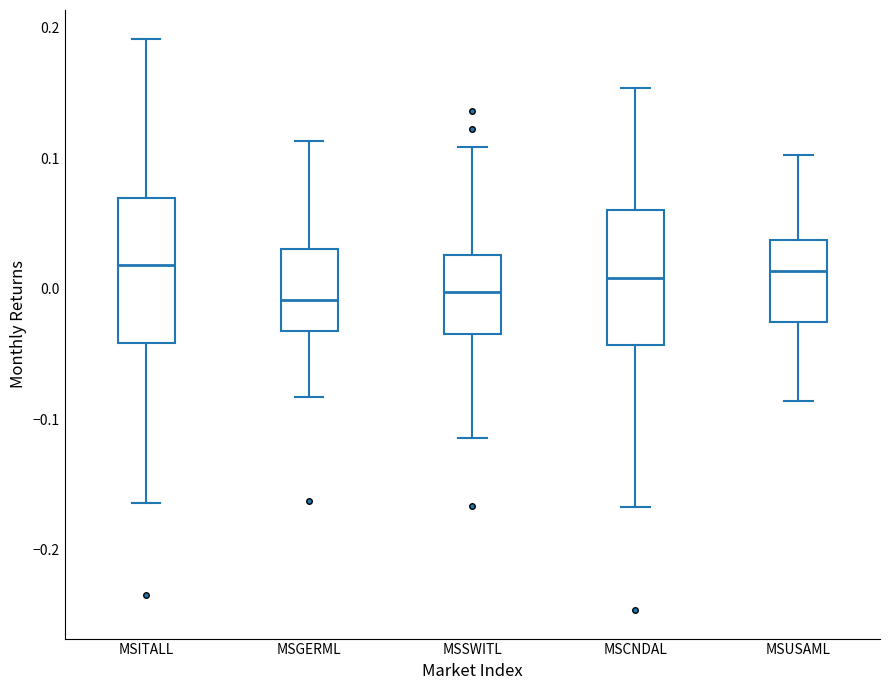

Where is the upper edge of the box for MSUSAML on the y-axis? The values are not printed on the chart, so give them approximately, as read against the axis.

0.04